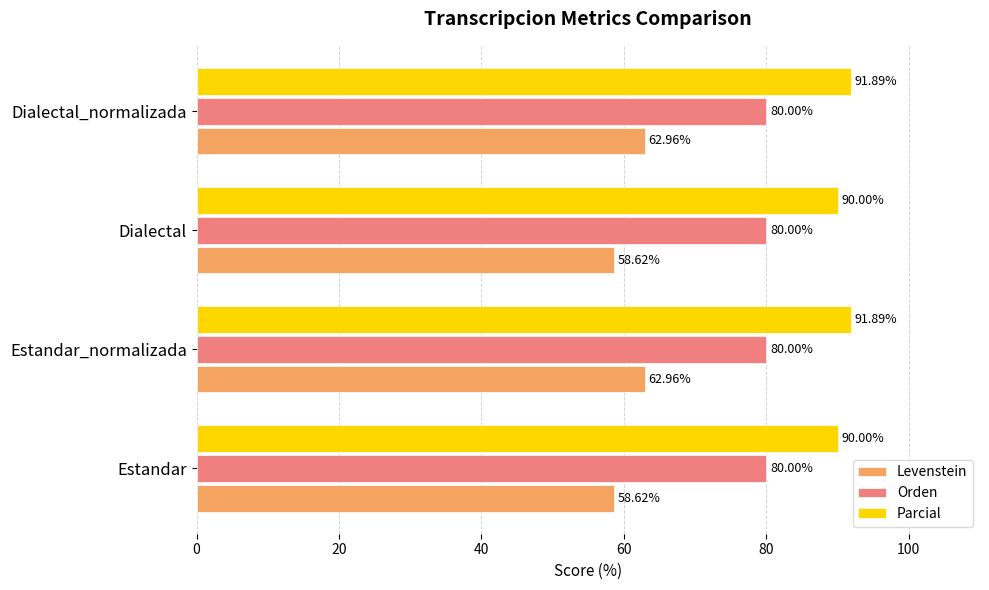

Which series has the widest spread of values?

Levenstein